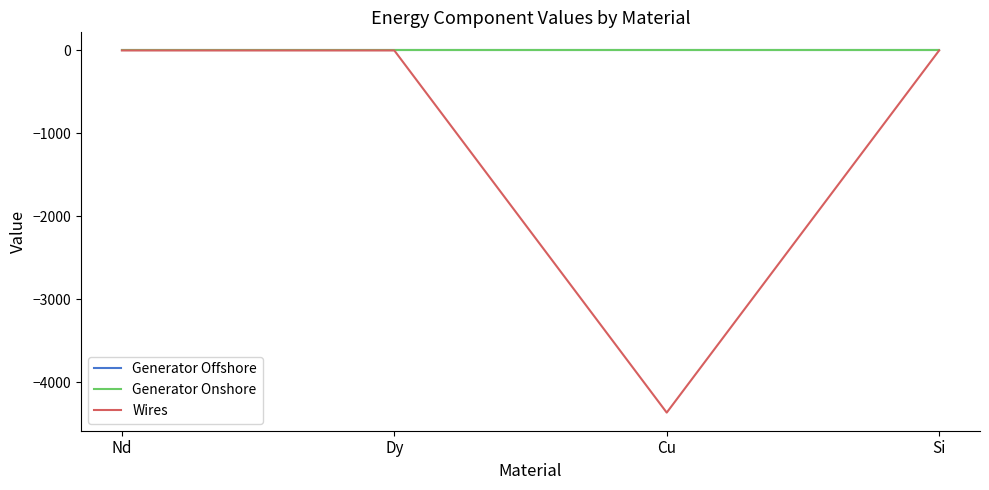

Which series has the widest spread of values?

Wires